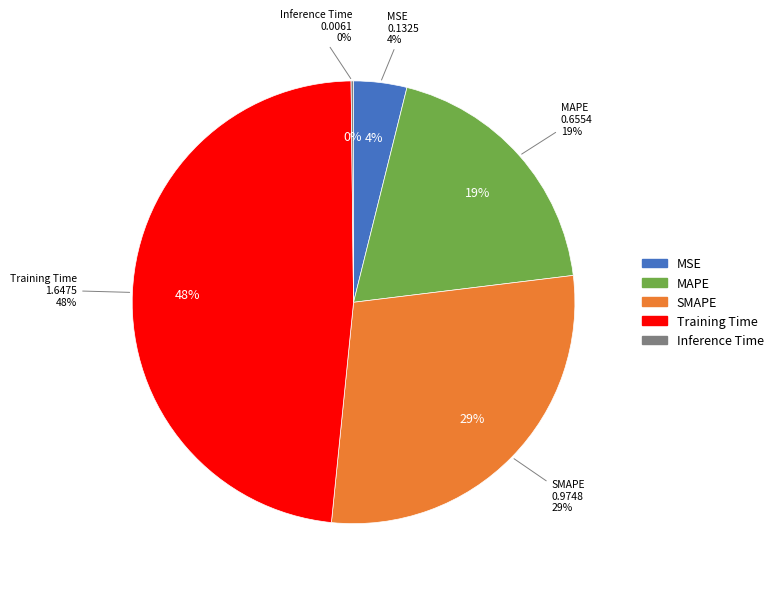

How many slices are in this pie chart?

5